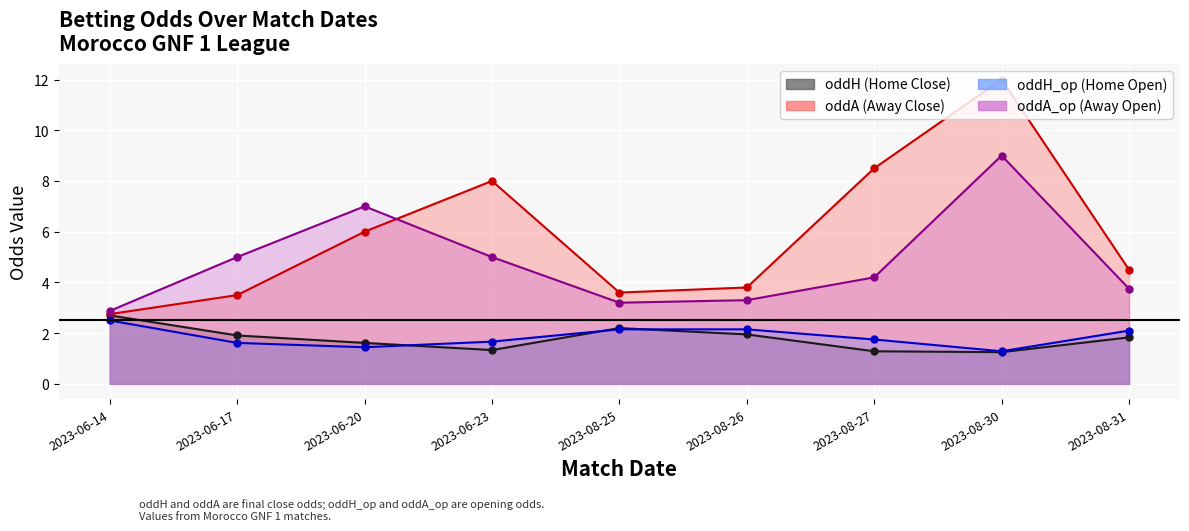

The value of oddH at 2023-06-23 is 1.3. True or false?

True